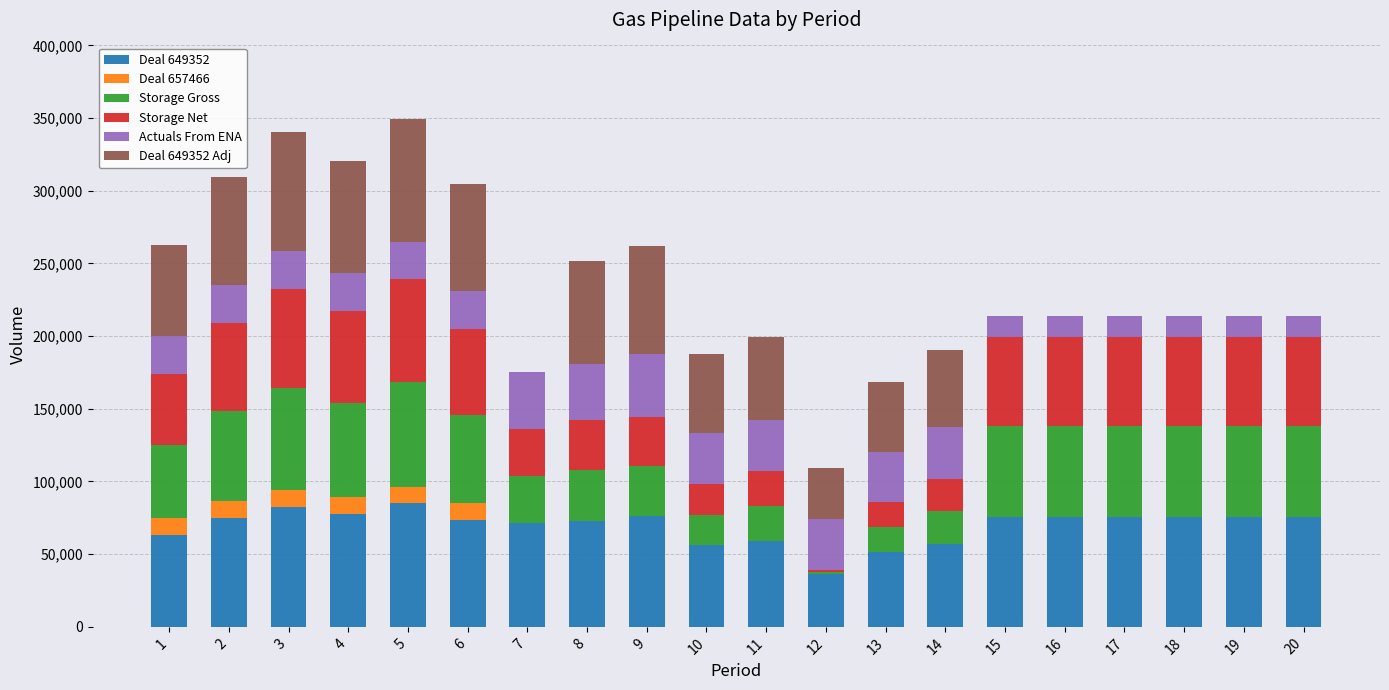

What are all the series names shown in the legend?

Deal 649352, Deal 657466, Storage Gross, Storage Net, Actuals From ENA, Deal 649352 Adj